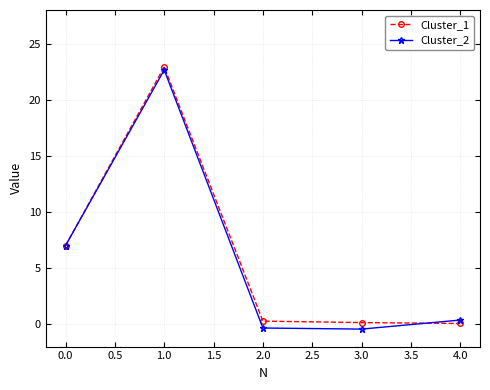

Is it true that Cluster_2 equals -0.4 at 3.0?

True